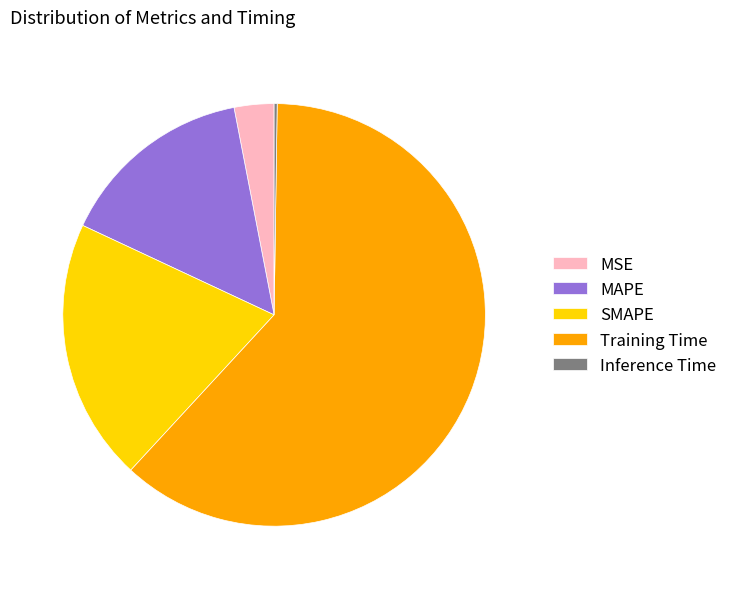

The SMAPE slice represents 6% of the pie. True or false?

False